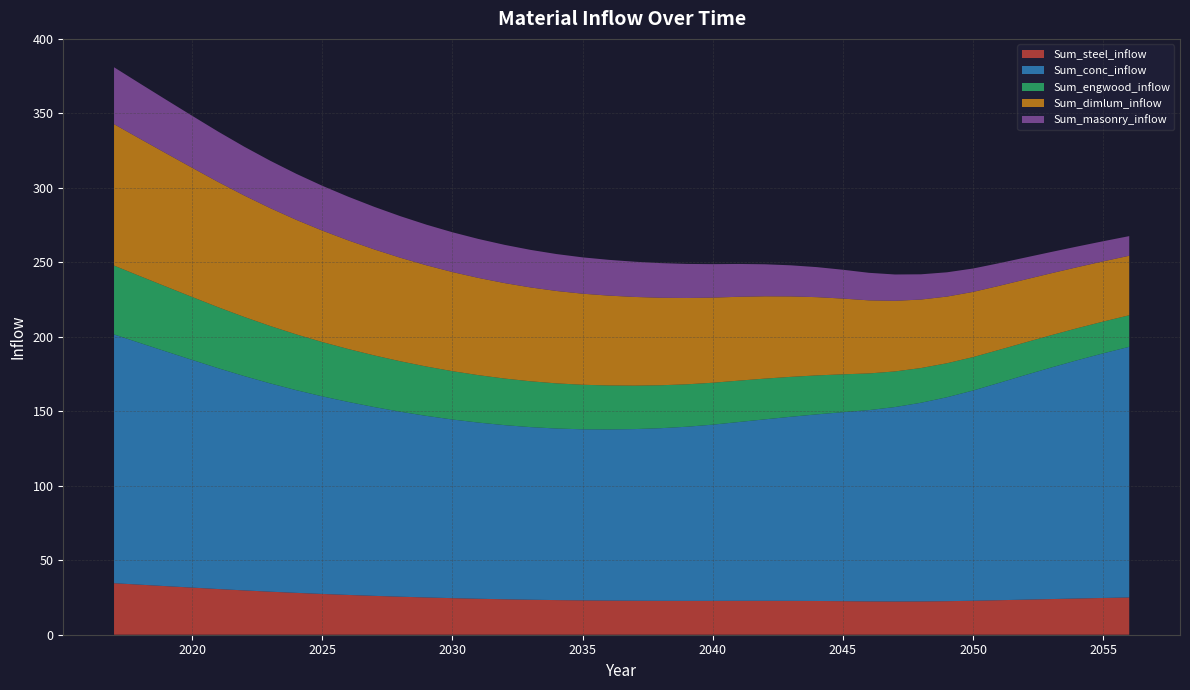

Reading left to right, extract all data points from this chart.

Sum_steel_inflow: 34.6	33.6	32.6	31.6	30.7	29.8	28.9	28.1	27.4	26.7	26.1	25.5	25.0	24.6	24.2	23.8	23.5	23.3	23.1	22.9	22.8	22.7	22.7	22.7	22.8	22.8	22.7	22.7	22.5	22.4	22.3	22.4	22.5	22.8	23.2	23.6	23.9	24.3	24.7	25.0
Sum_conc_inflow: 167.0	162.3	157.6	152.9	148.3	143.9	139.9	136.1	132.7	129.6	126.8	124.2	121.9	119.9	118.3	116.9	115.9	115.2	114.9	114.9	115.3	115.9	116.9	118.3	120.1	121.9	123.6	125.3	126.9	128.4	130.6	133.4	136.9	141.2	145.9	150.8	155.5	160.0	164.3	168.3
Sum_engwood_inflow: 46.2	44.9	43.6	42.3	40.9	39.7	38.5	37.5	36.5	35.5	34.7	33.9	33.1	32.5	31.8	31.3	30.8	30.3	29.9	29.5	29.2	28.8	28.5	28.1	27.8	27.3	26.8	26.2	25.4	24.6	23.9	23.3	22.8	22.4	22.2	21.9	21.7	21.5	21.3	21.2
Sum_dimlum_inflow: 94.9	92.2	89.5	86.8	84.1	81.5	79.1	76.9	74.8	72.9	71.2	69.5	68.0	66.6	65.3	64.1	63.0	62.0	61.2	60.3	59.5	58.8	58.0	57.2	56.3	55.3	54.0	52.5	50.9	49.1	47.4	46.0	44.8	43.8	43.0	42.3	41.6	41.0	40.4	40.0
Sum_masonry_inflow: 38.2	37.1	36.0	34.9	33.8	32.8	31.8	30.9	30.1	29.3	28.6	27.9	27.3	26.7	26.2	25.7	25.2	24.8	24.4	24.0	23.6	23.3	22.9	22.5	22.0	21.5	20.9	20.2	19.4	18.5	17.7	16.9	16.3	15.7	15.2	14.7	14.3	13.9	13.5	13.2